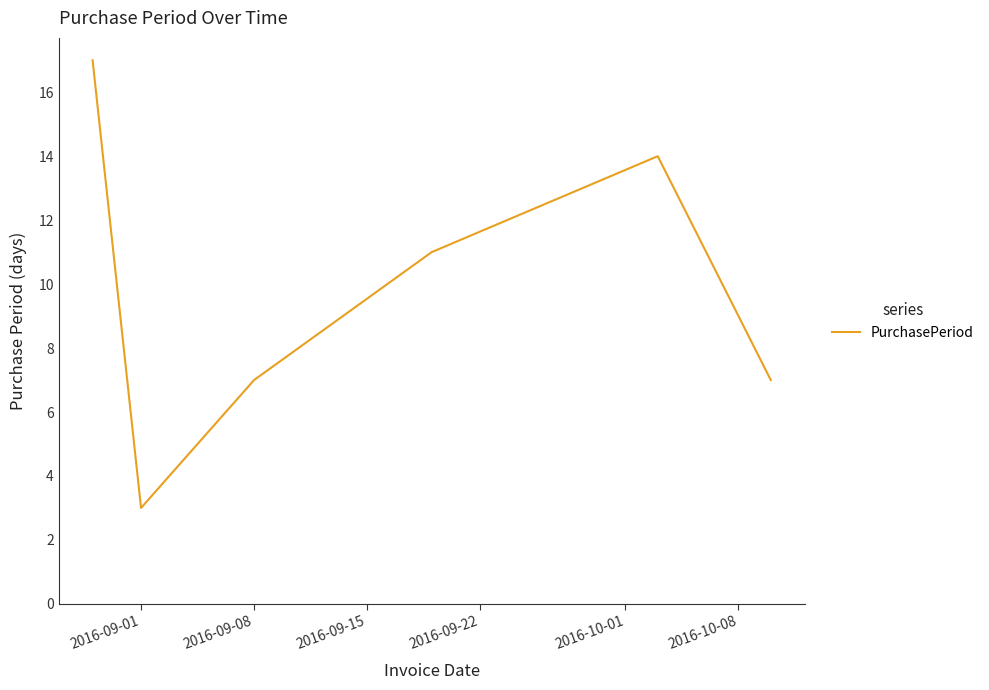

Count the values in the range 7 to 14.

4